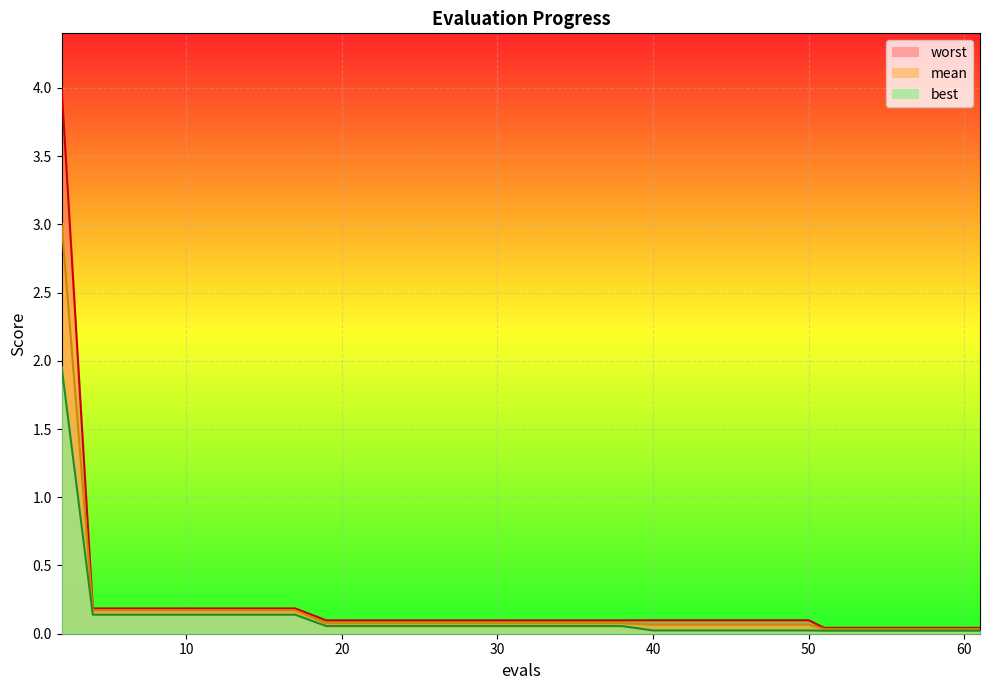

How many lines are shown in the chart?

3